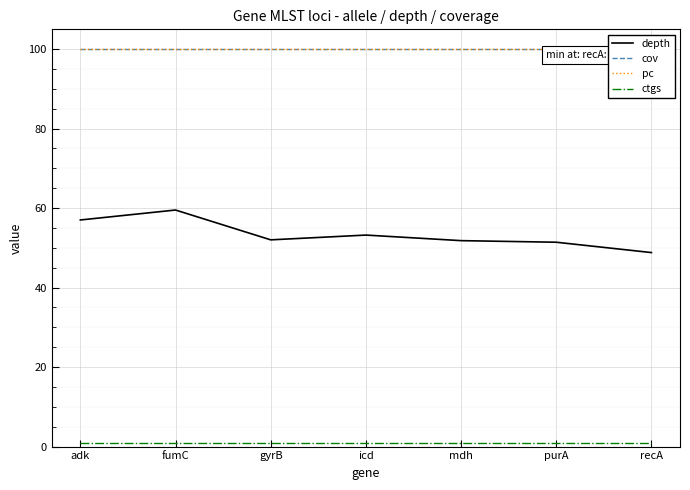

Is the value of pc at purA greater than the value of depth at adk?

Yes